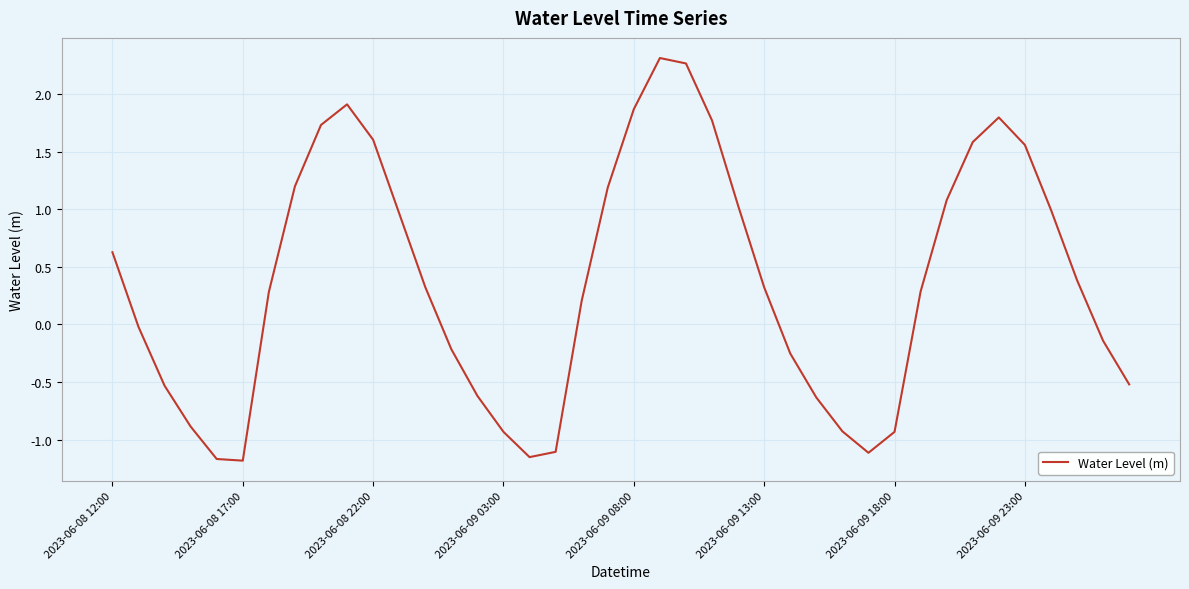

What is the difference between the maximum and minimum values?

3.5